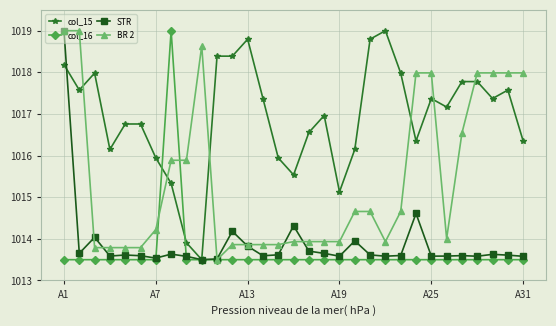

How many lines are shown in the chart?

4